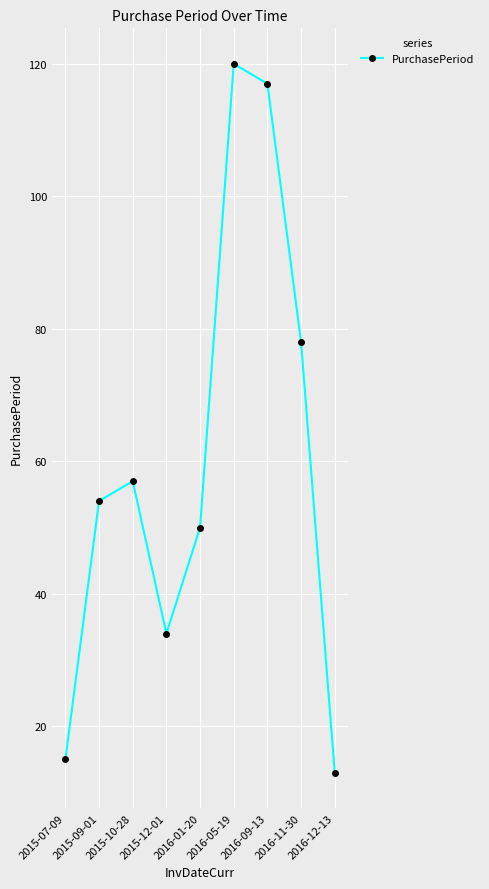

Read the value at 2015-09-01.

54